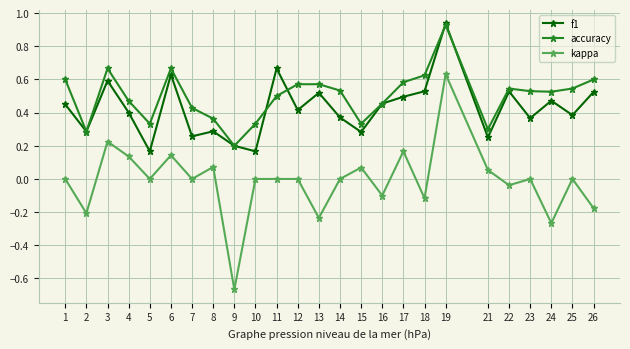

Which series has the largest range (max minus min)?

kappa